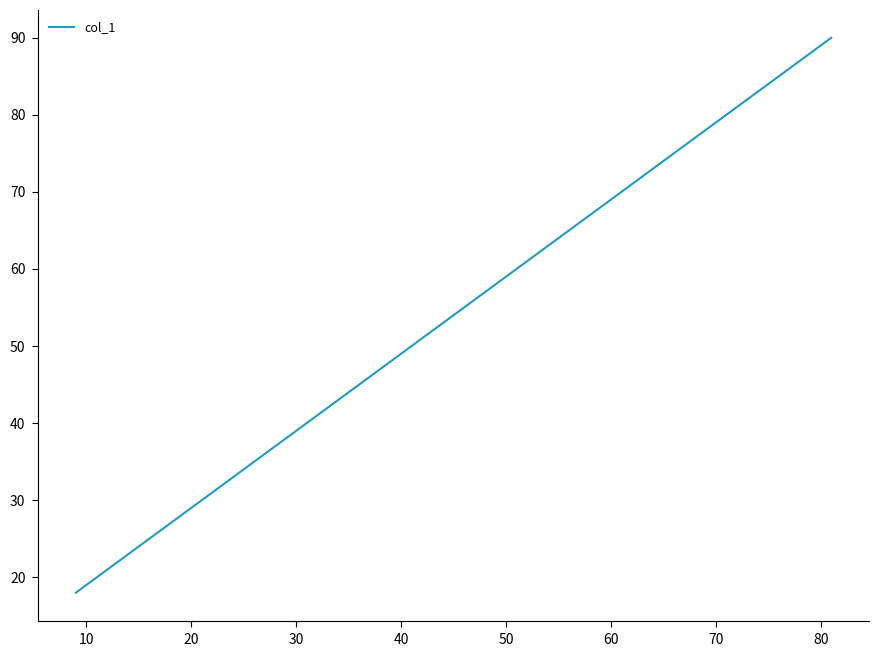

Is this an area chart (filled region under the line)?

No